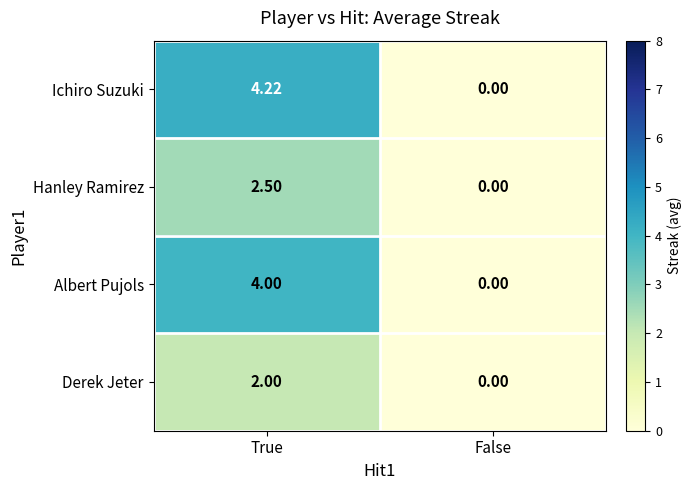

At which category does the chart reach its minimum across all series?

False